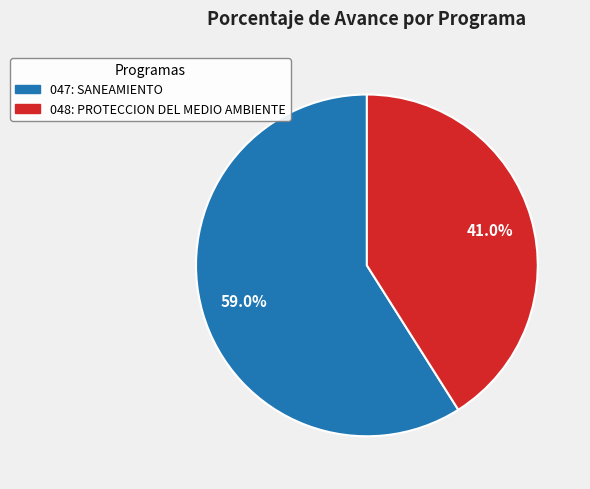

How many segments does this pie chart have?

2